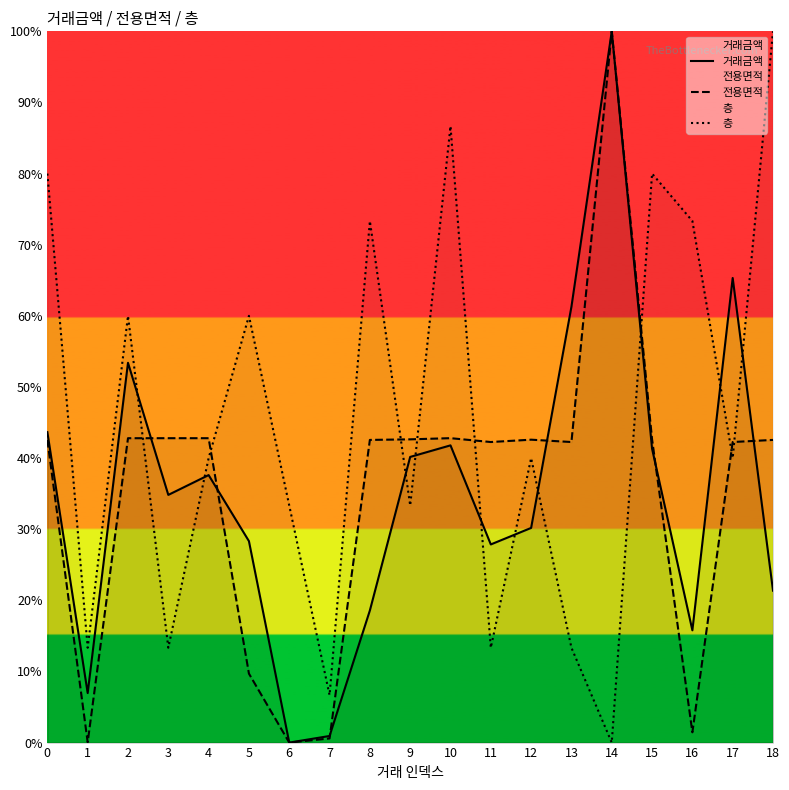

What is the highest value of the 전용면적 series?

100.0